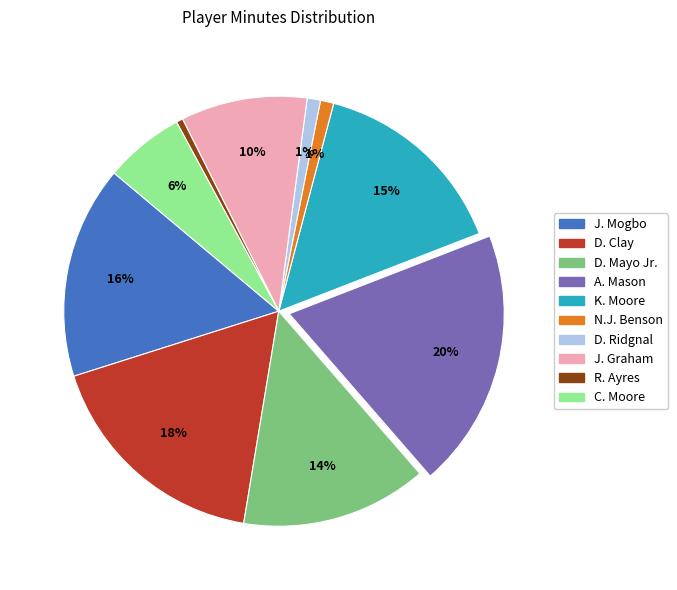

What percentage is the J. Mogbo slice, to the nearest percent?

16%